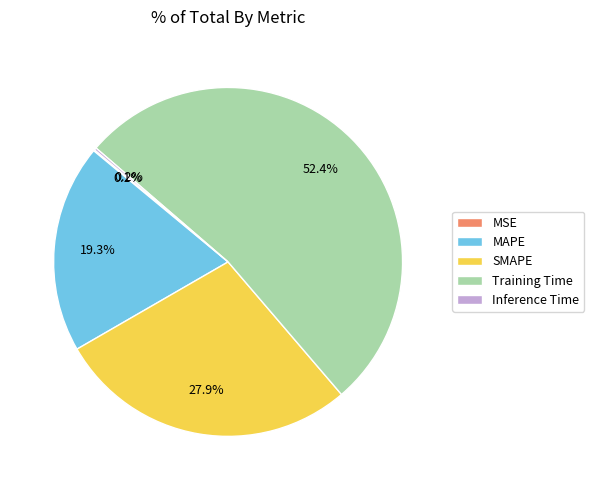

Which slice represents more than half of the pie?

Training Time